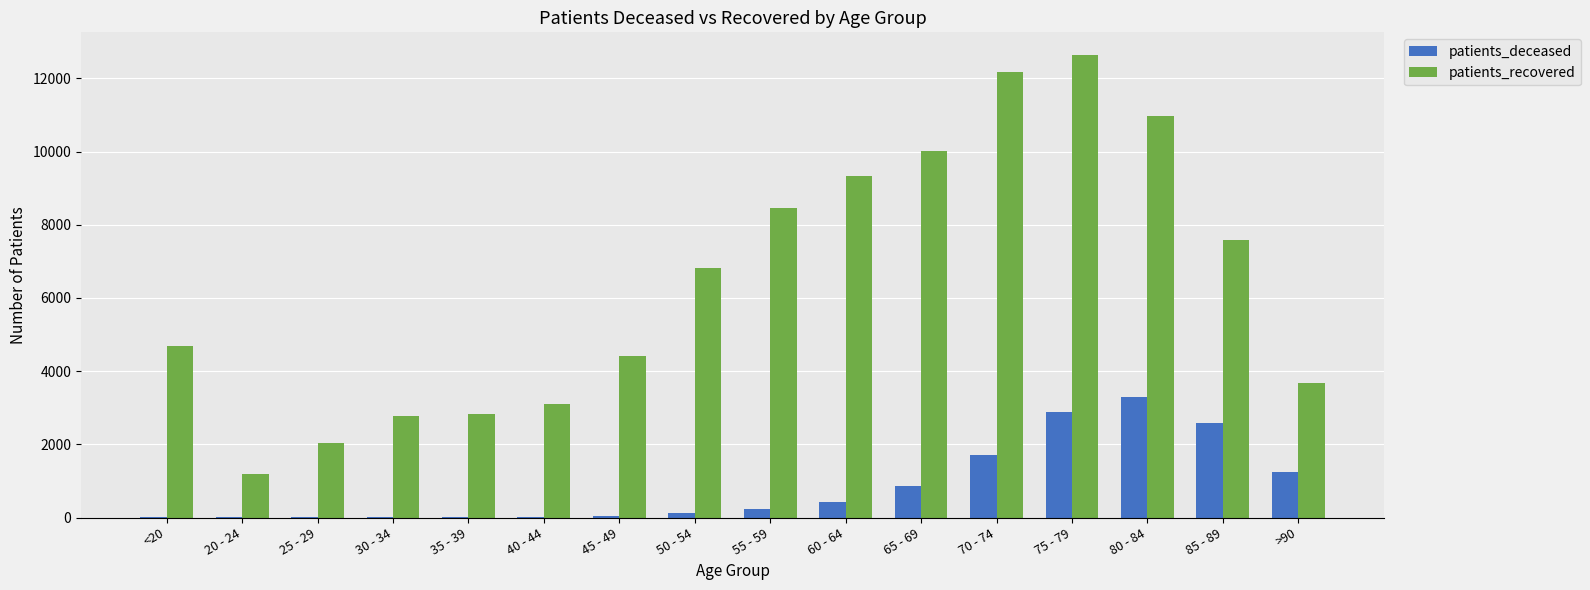

Which category has the highest value in the patients_recovered series?

75 - 79